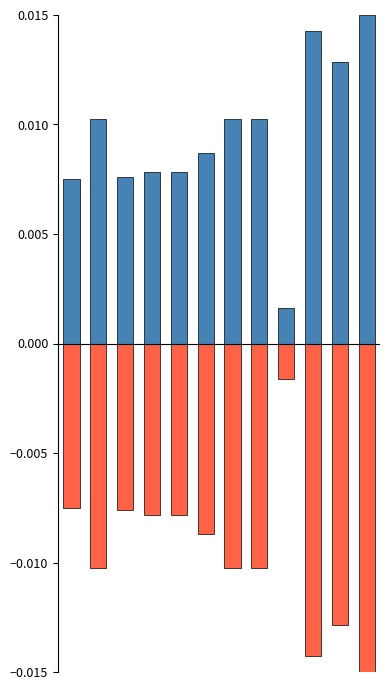

The value of MAPE at 8 is 0.0. True or false?

True